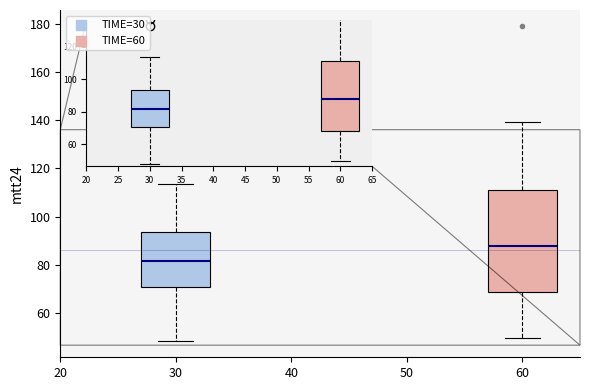

Which box's median line is the highest?

60